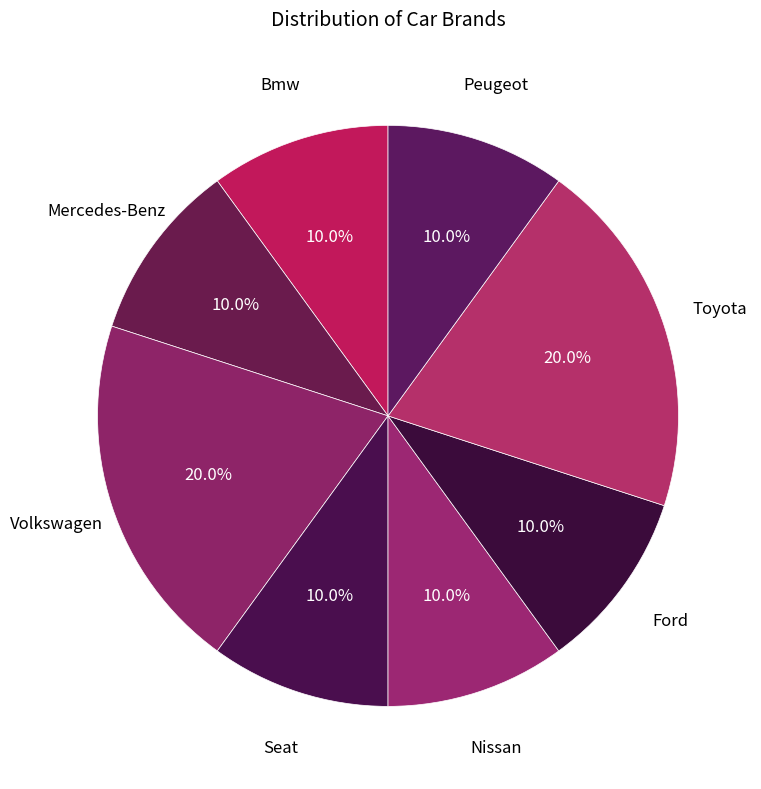

What percentage do Bmw and Mercedes-Benz together represent?

20.0%